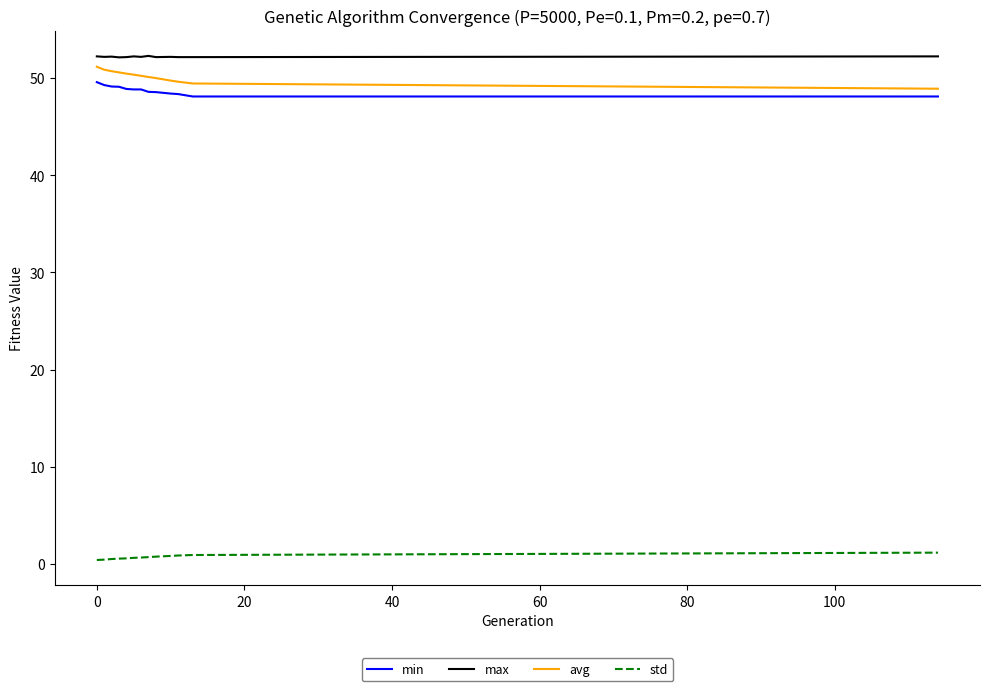

True or false: min and max cross at least once.

False